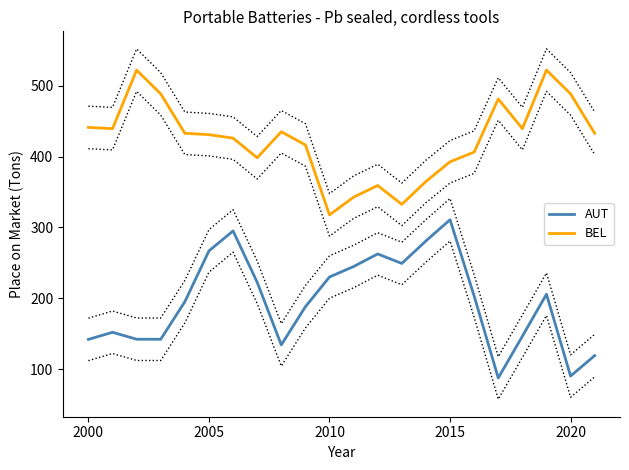

What are all the series names shown in the legend?

AUT, BEL